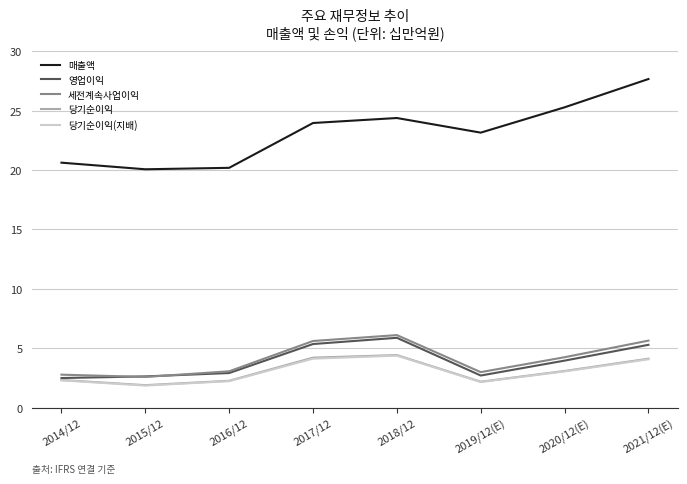

What position from the left is 2019/12(E)?

6